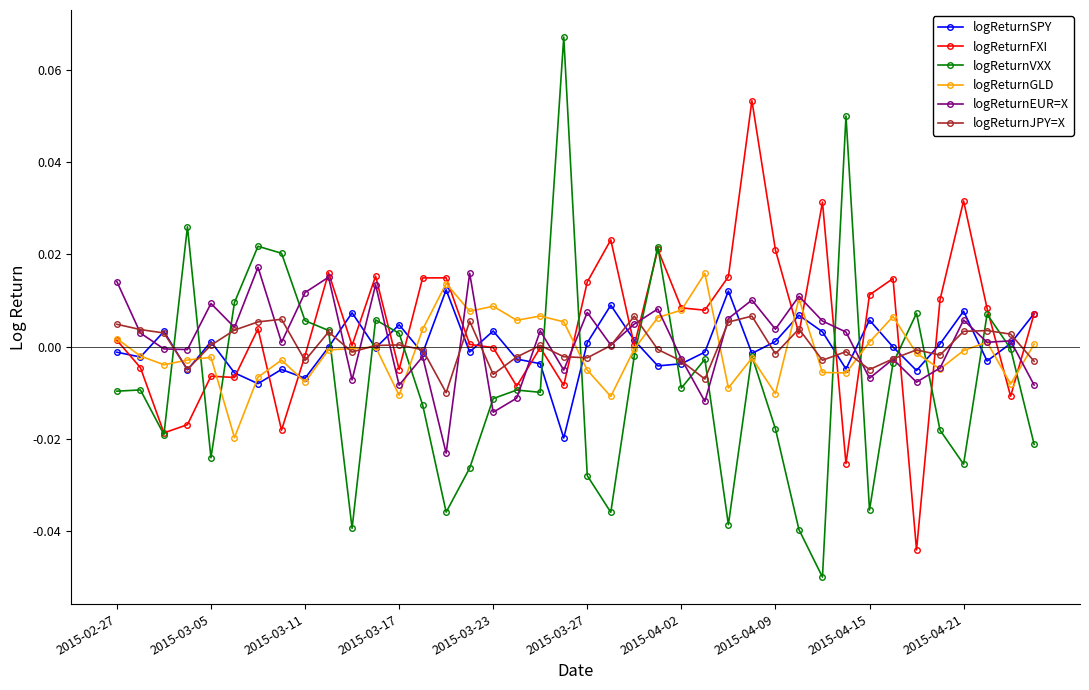

True or false: logReturnJPY=X has more than 2 points higher than both neighbors.

True